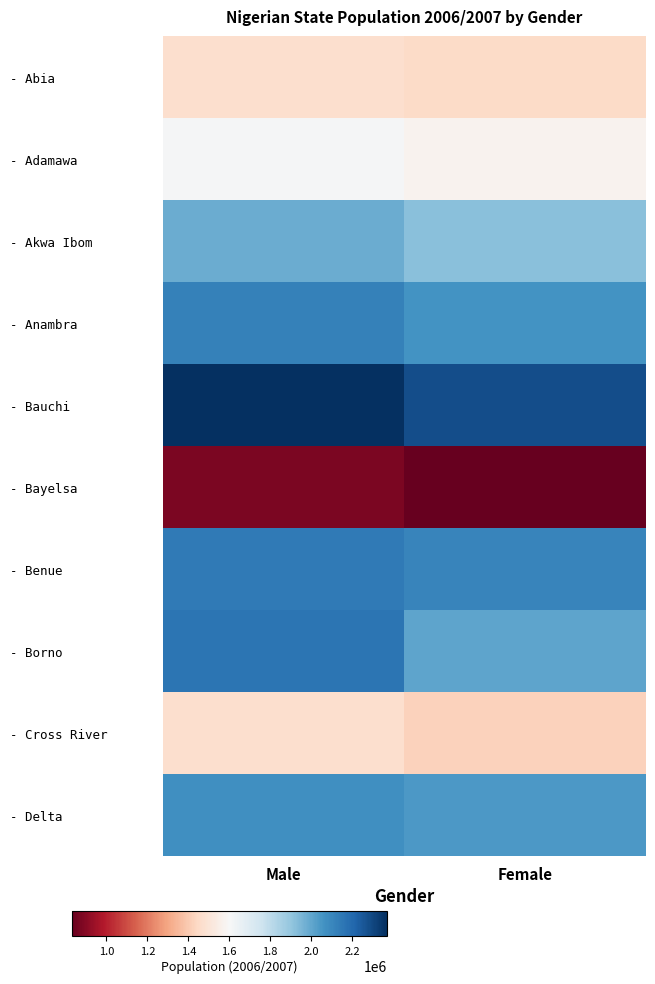

At how many categories does at least one series exceed 1970624?

2